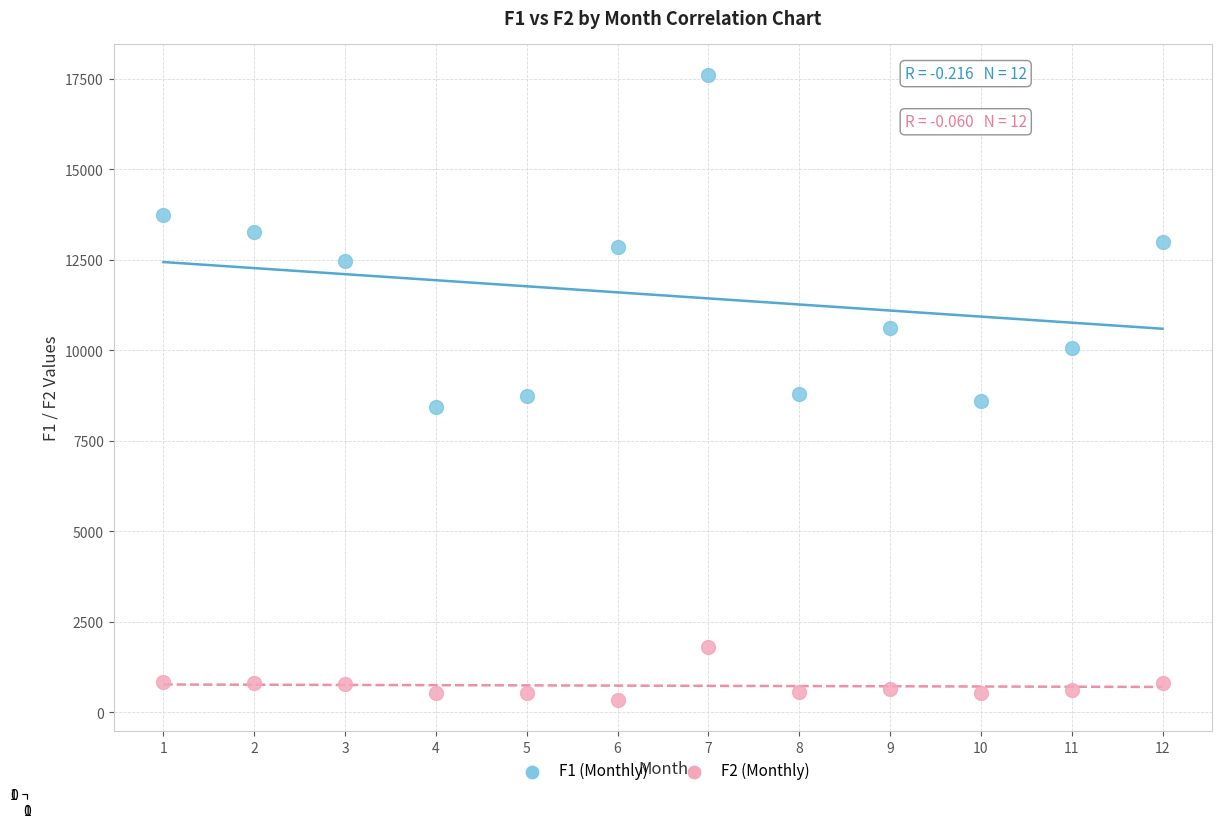

Which series contains the lowest Y value?

F2 (Monthly)